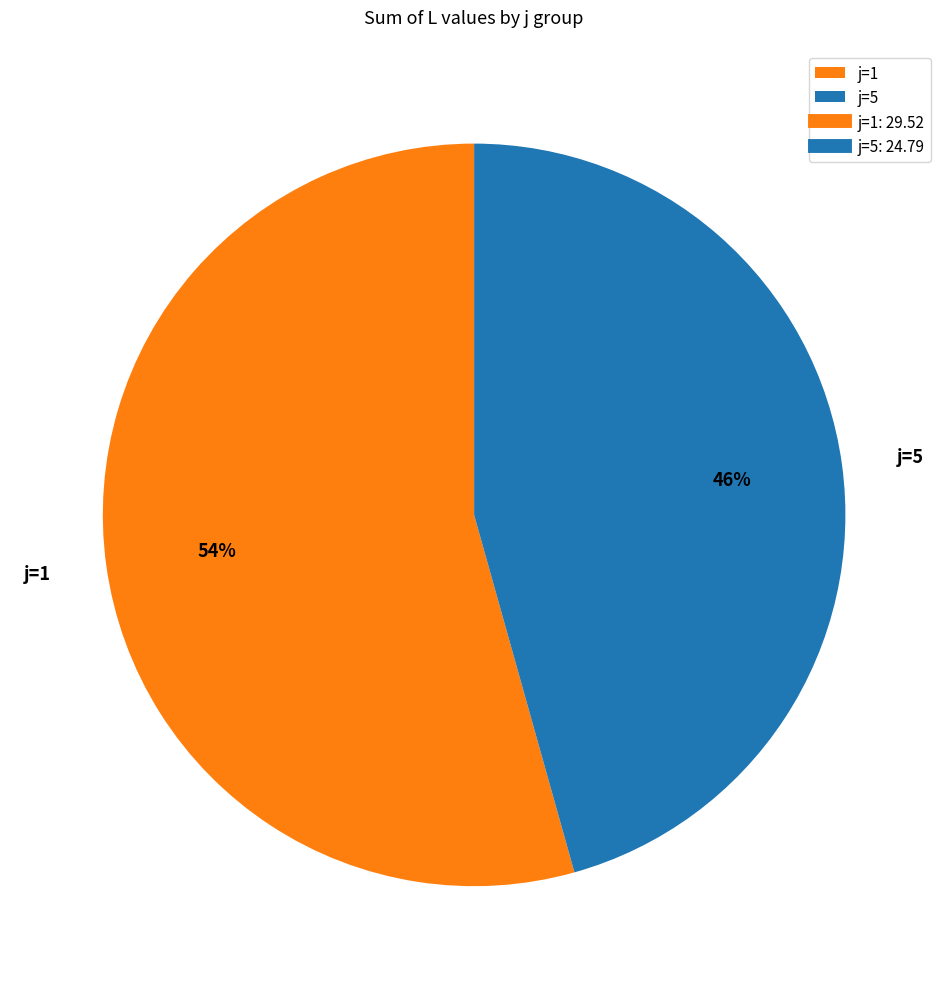

Does j=1 account for over 50% of the chart?

Yes